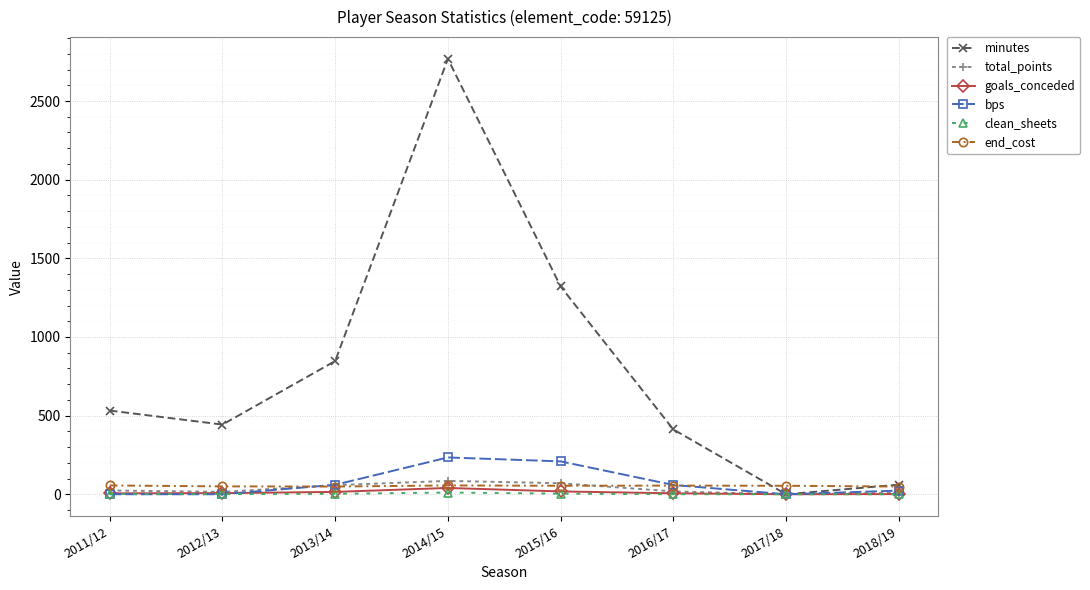

Which category has the highest value across all series?

2014/15